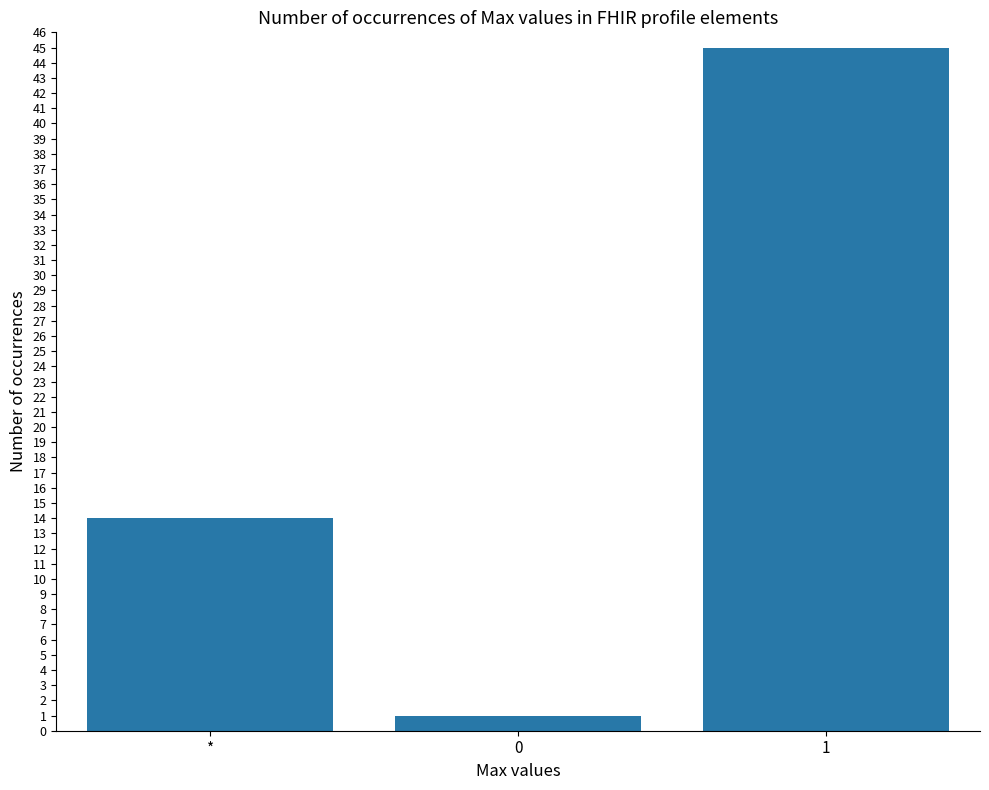

Does the chart contain any negative values?

No